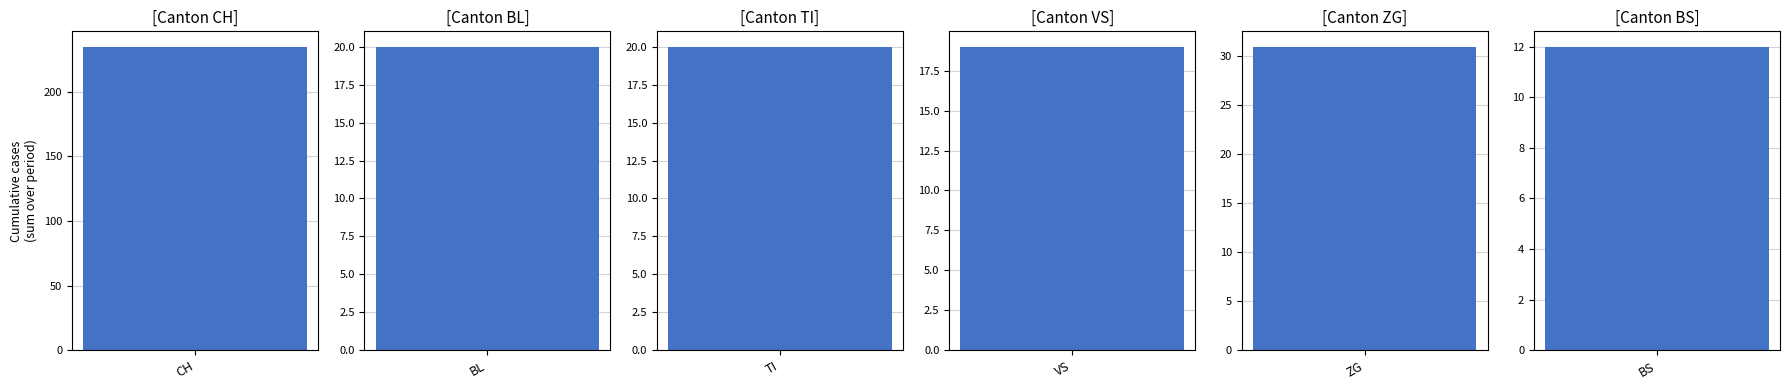

The value of BS at 35 is 12. True or false?

True